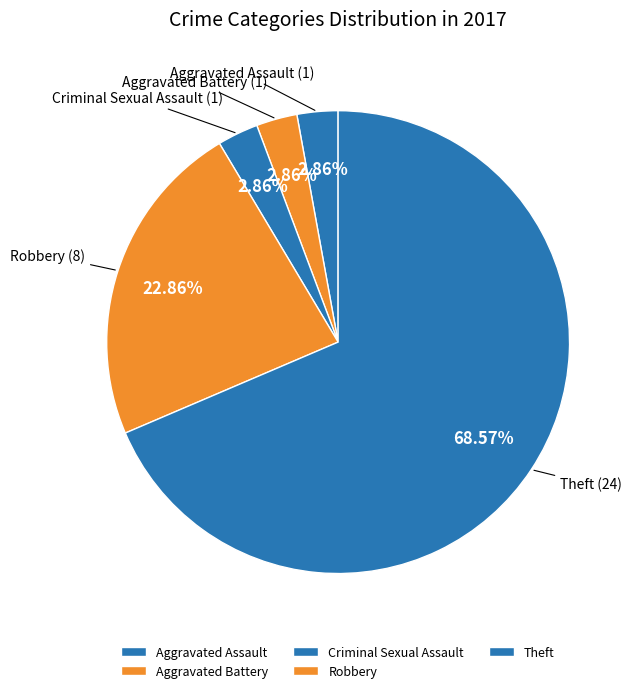

Which slice is the largest?

Theft